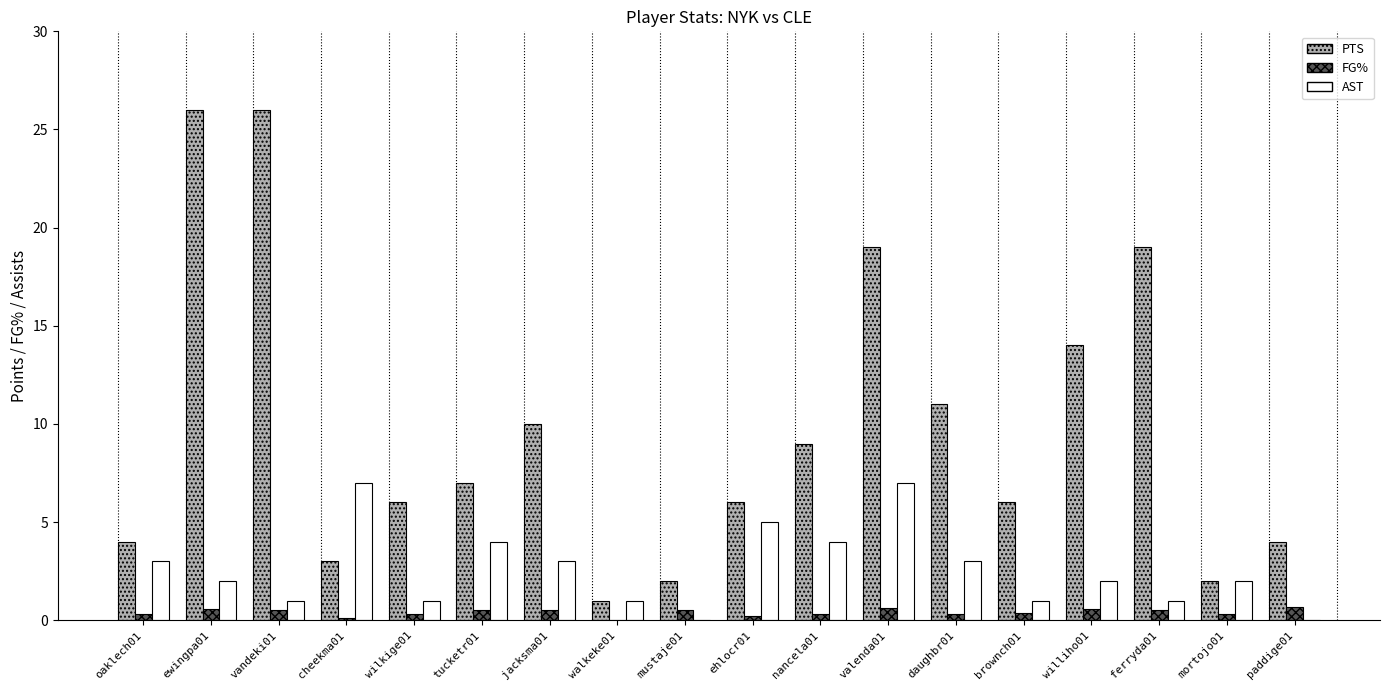

Which series has the largest total across all categories?

PTS